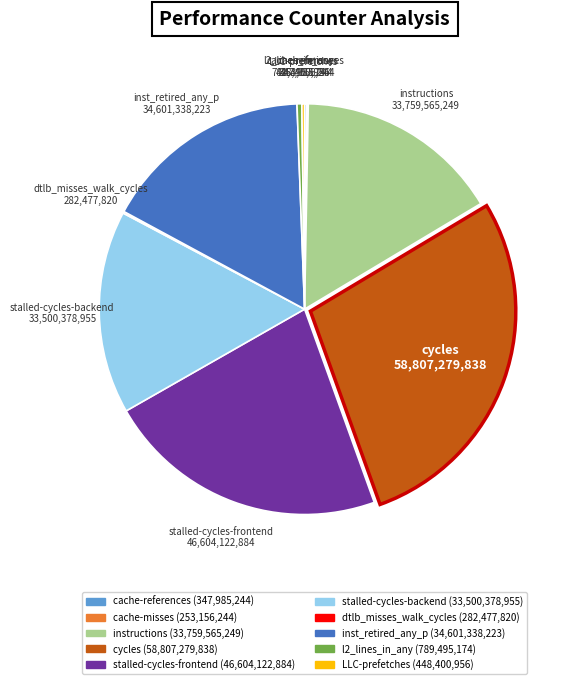

The cycles slice represents 40% of the pie. True or false?

False